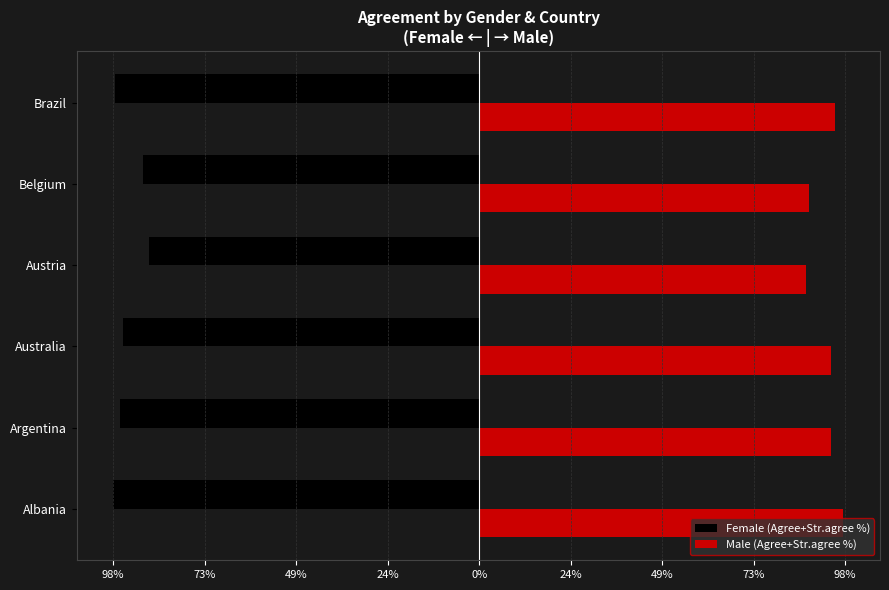

What are all the series names shown in the legend?

Female (Agree+Str.agree %), Male (Agree+Str.agree %)